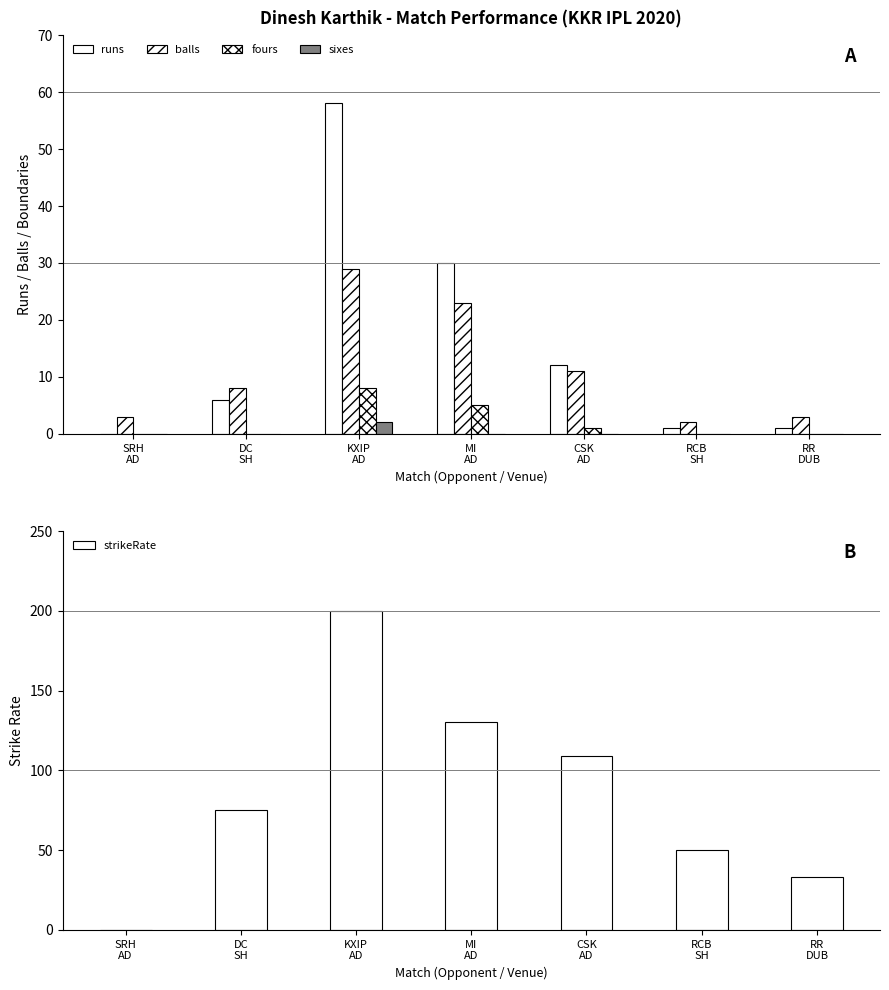

Where is fours nearest to the value 4?

MI
AD